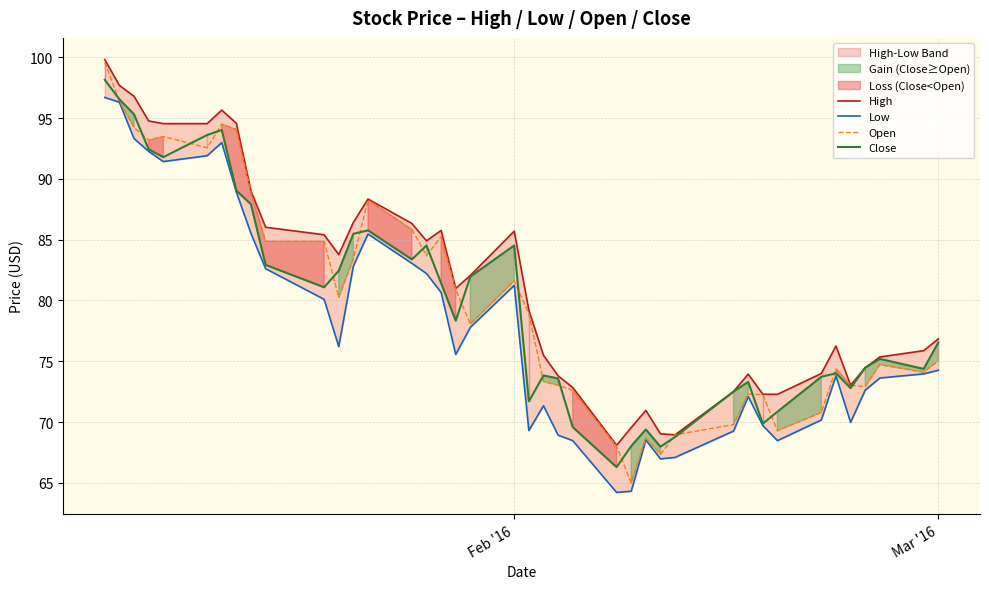

Reading left to right, list all the values displayed in this chart.

High: 99.8	97.7	96.8	94.8	94.5	94.5	95.7	94.6	89.0	86.0	85.4	83.8	86.4	88.3	86.3	84.9	85.8	81.0	82.1	85.7	79.2	75.5	73.8	72.8	68.1	69.5	71.0	69.0	69.0	72.5	73.9	72.3	72.3	74.0	76.2	73.0	74.5	75.3	75.9	76.8
Low: 96.7	96.3	93.3	92.3	91.4	91.9	93.0	88.9	85.5	82.6	80.1	76.2	82.8	85.5	83.0	82.2	80.7	75.6	77.8	81.2	69.3	71.3	68.9	68.5	64.2	64.3	68.5	67.0	67.1	69.3	72.1	69.7	68.5	70.2	73.8	70.0	72.6	73.6	74.0	74.3
Open: 99.6	96.4	94.2	93.2	93.5	92.5	94.5	94.0	88.9	84.9	84.9	80.2	83.4	88.2	85.8	83.7	85.2	80.9	78.1	81.6	78.9	73.3	73.0	72.6	68.0	65.0	68.7	67.3	69.0	69.8	72.3	72.2	69.3	70.8	74.4	73.0	72.9	74.7	74.1	75.0
Close: 98.1	96.5	95.3	92.4	91.8	93.6	94.0	89.0	87.9	82.9	81.1	82.4	85.5	85.8	83.4	84.5	81.4	78.3	82.0	84.5	71.7	73.8	73.6	69.6	66.3	68.0	69.4	68.0	68.8	72.5	73.3	69.9	70.8	73.7	74.0	72.8	74.5	75.2	74.4	76.5